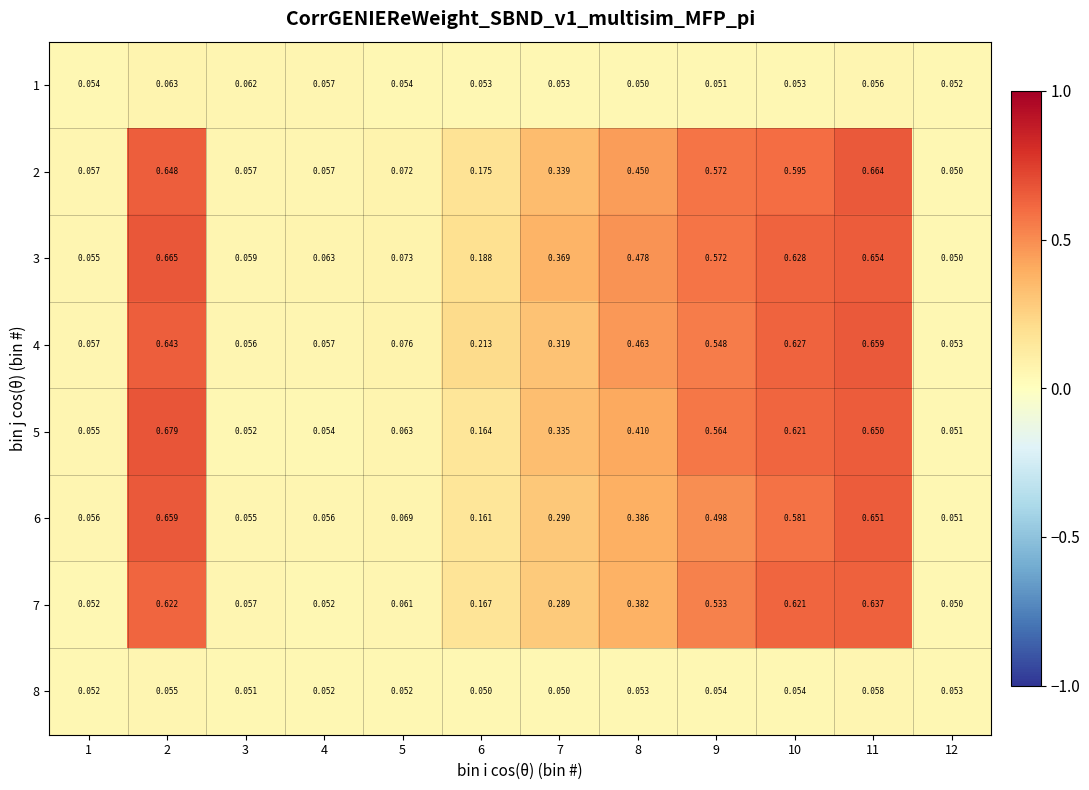

Which series has the largest total across all categories?

3